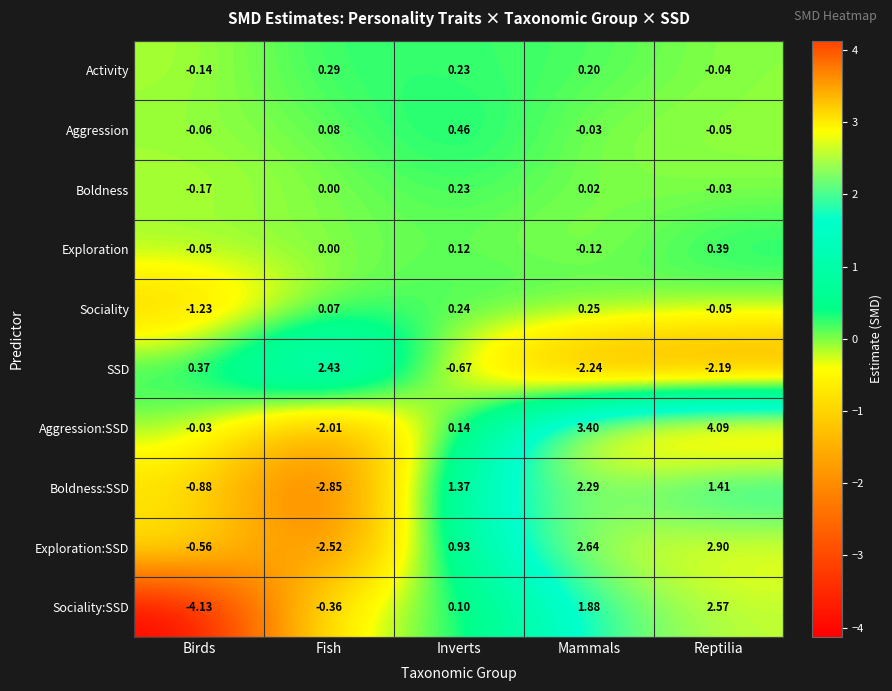

Rank the categories by Aggression value from lowest to highest.

Birds, Reptilia, Mammals, Fish, Inverts